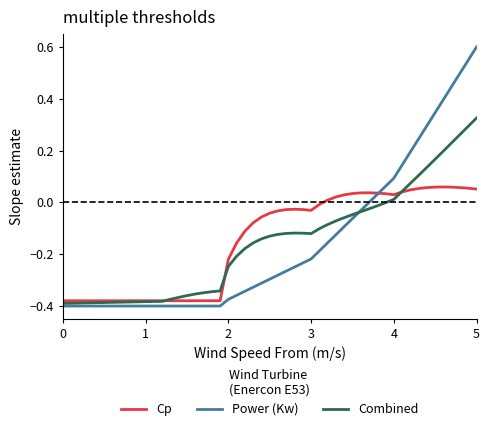

Is this an area chart (filled region under the line)?

No